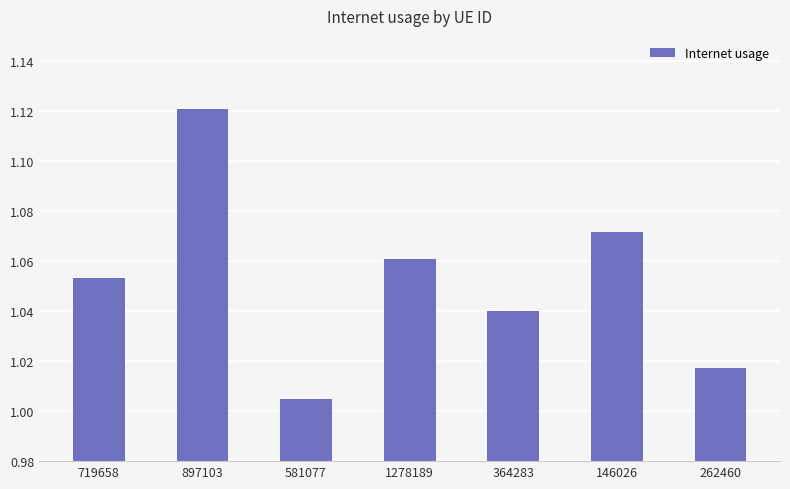

Which category has the highest value across all series?

897103